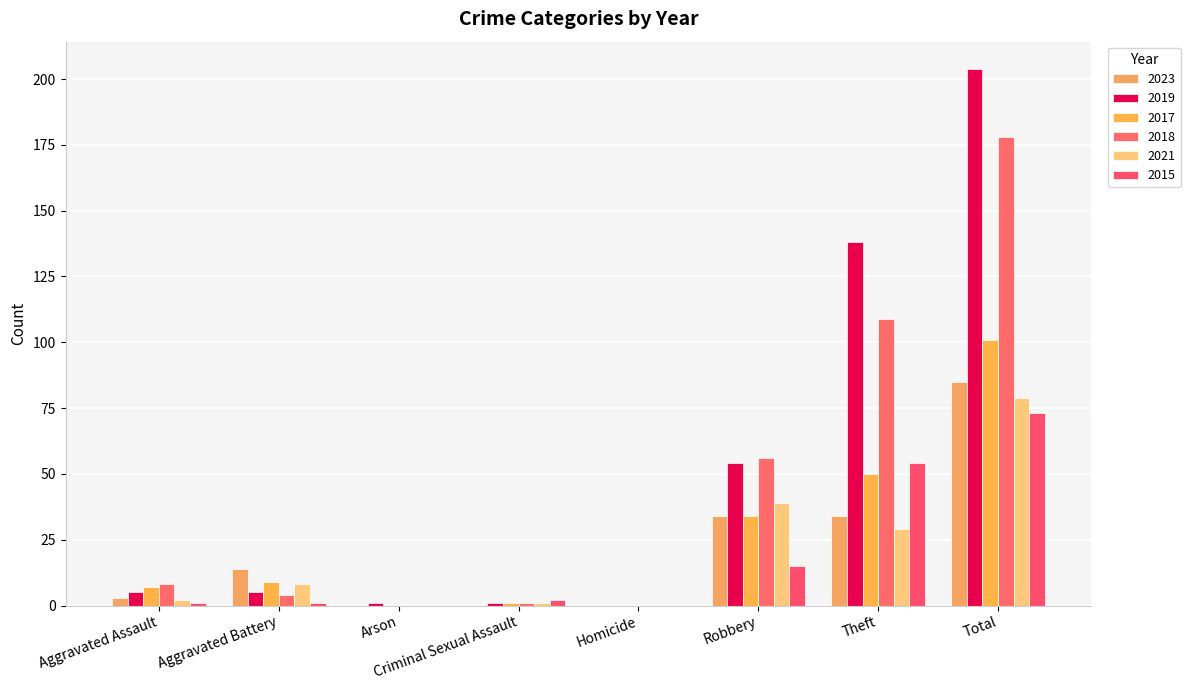

Reading right to left, extract all data points from this chart.

2023: Total=85	Theft=34	Robbery=34	Homicide=0	Criminal Sexual Assault=0	Arson=0	Aggravated Battery=14	Aggravated Assault=3
2019: Total=204	Theft=138	Robbery=54	Homicide=0	Criminal Sexual Assault=1	Arson=1	Aggravated Battery=5	Aggravated Assault=5
2017: Total=101	Theft=50	Robbery=34	Homicide=0	Criminal Sexual Assault=1	Arson=0	Aggravated Battery=9	Aggravated Assault=7
2018: Total=178	Theft=109	Robbery=56	Homicide=0	Criminal Sexual Assault=1	Arson=0	Aggravated Battery=4	Aggravated Assault=8
2021: Total=79	Theft=29	Robbery=39	Homicide=0	Criminal Sexual Assault=1	Arson=0	Aggravated Battery=8	Aggravated Assault=2
2015: Total=73	Theft=54	Robbery=15	Homicide=0	Criminal Sexual Assault=2	Arson=0	Aggravated Battery=1	Aggravated Assault=1